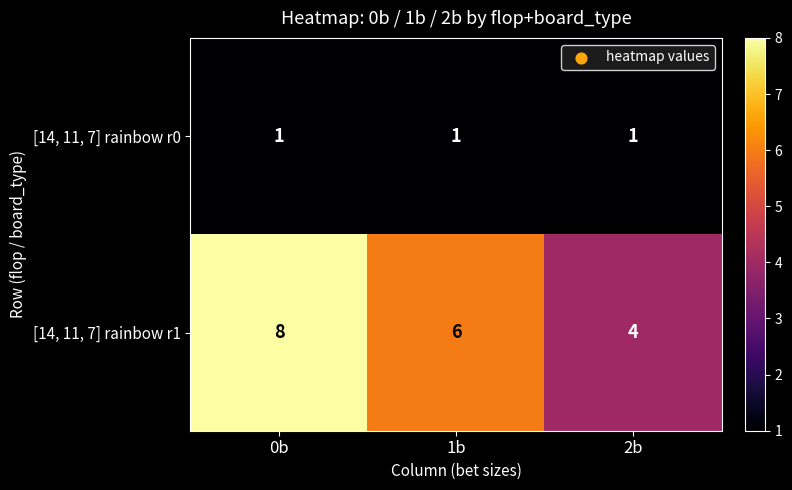

Read the [14, 11, 7] rainbow r1 value at 2b.

4